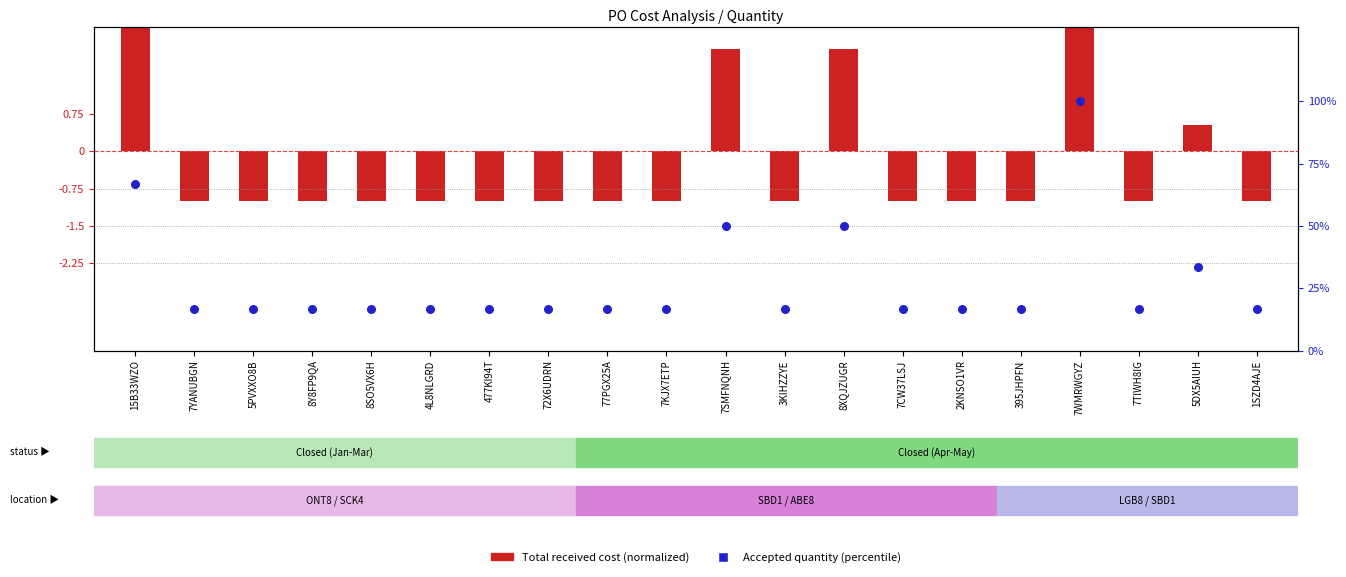

Which series contains the highest Y value?

Accepted quantity (percentile)